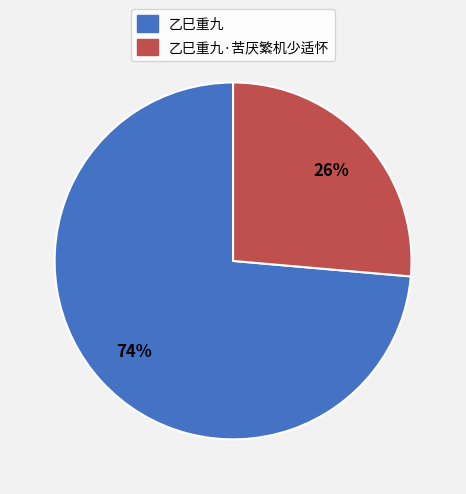

To the nearest percent, what is the average slice percentage?

50%